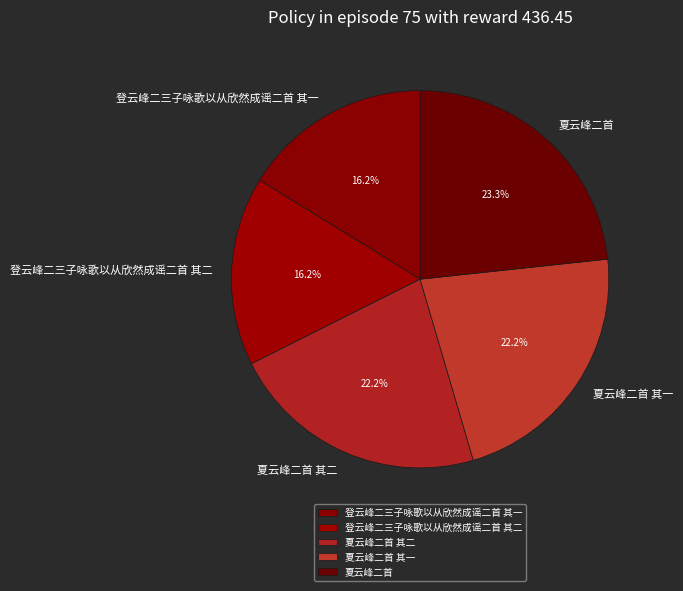

Is it true that 夏云峰二首 其一 is 22% of the pie?

True